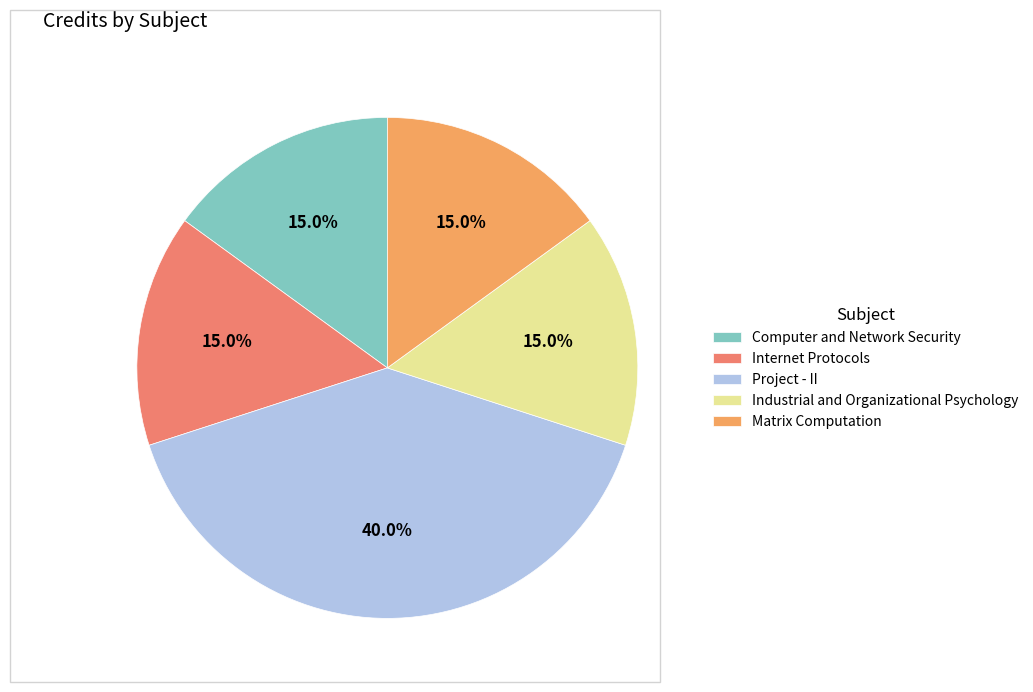

What is the ratio of the value at Industrial and Organizational Psychology to the value at Internet Protocols?

1.0